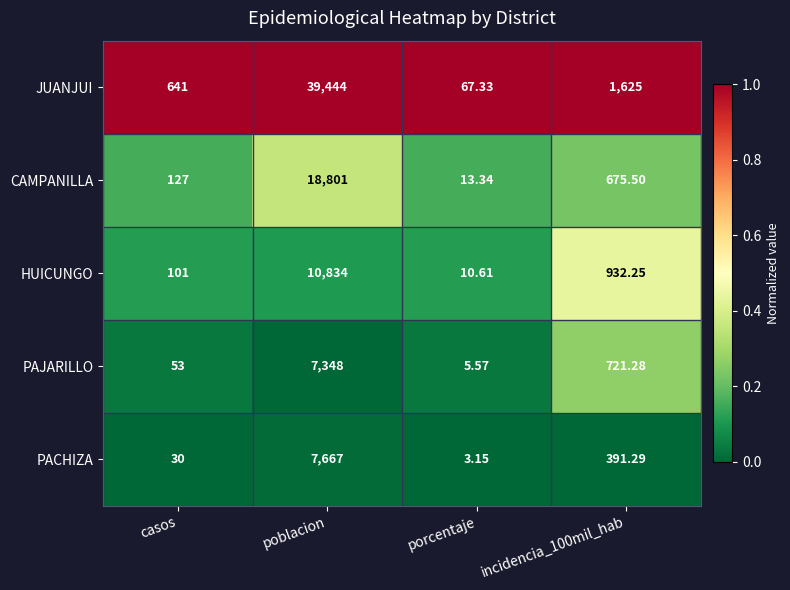

What is the total value across all series at incidencia_100mil_hab?

4345.3